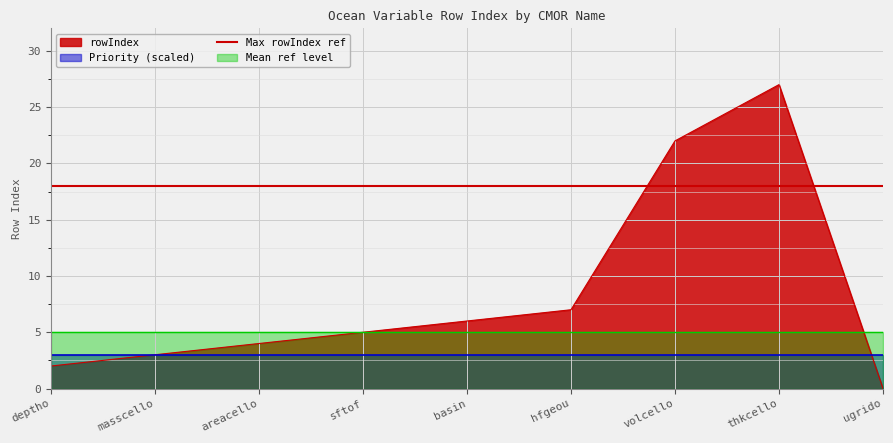

Reading left to right, transcribe all the data shown in this chart.

2	3	4	5	6	7	22	27	0